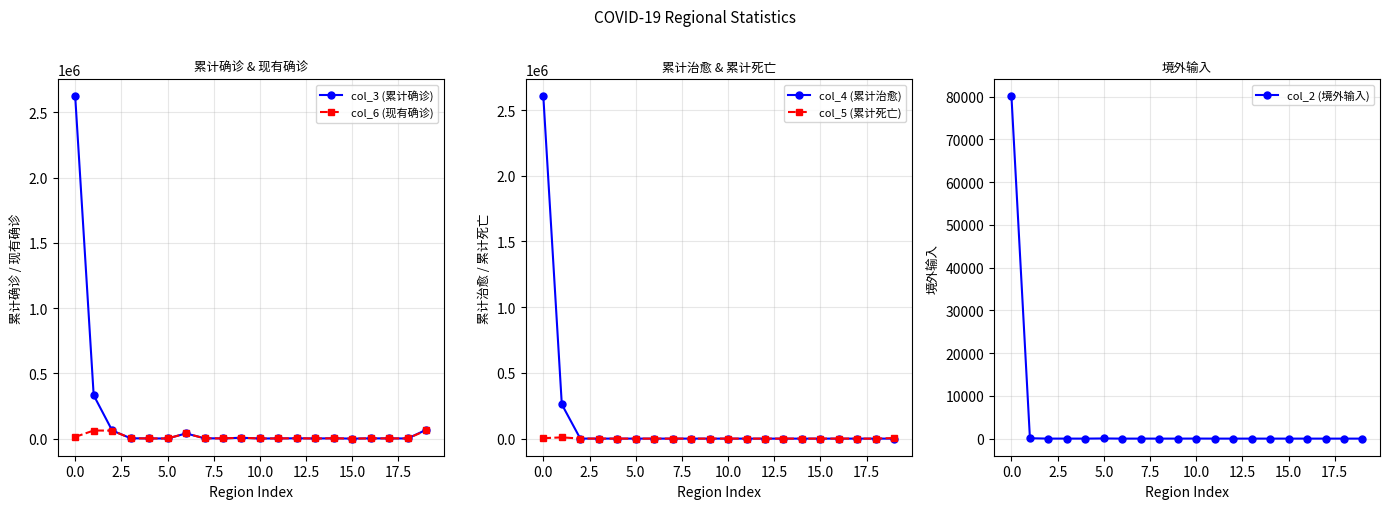

Reading right to left, what are all the values shown in this chart?

col_3 (累计确诊): 68399	2005	2235	2738	715	3183	1646	3139	2157	1699	7324	2354	3315	40293	1886	1978	3441	63066	332967	2620941
col_6 (现有确诊): 63886	1997	2232	2727	705	3155	1634	3127	2139	1671	7287	2291	3245	40160	1752	1839	3272	62122	62644	13742
col_4 (累计治愈): 1	1	3	4	4	6	10	11	16	26	29	60	69	128	133	136	160	349	260934	2603826
col_5 (累计死亡): 4512	7	0	7	6	22	2	1	2	2	8	3	1	5	1	3	9	595	9389	3373
col_2 (境外输入): 0	0	0	0	1	0	2	0	3	11	4	1	4	0	37	0	5	4	84	80070